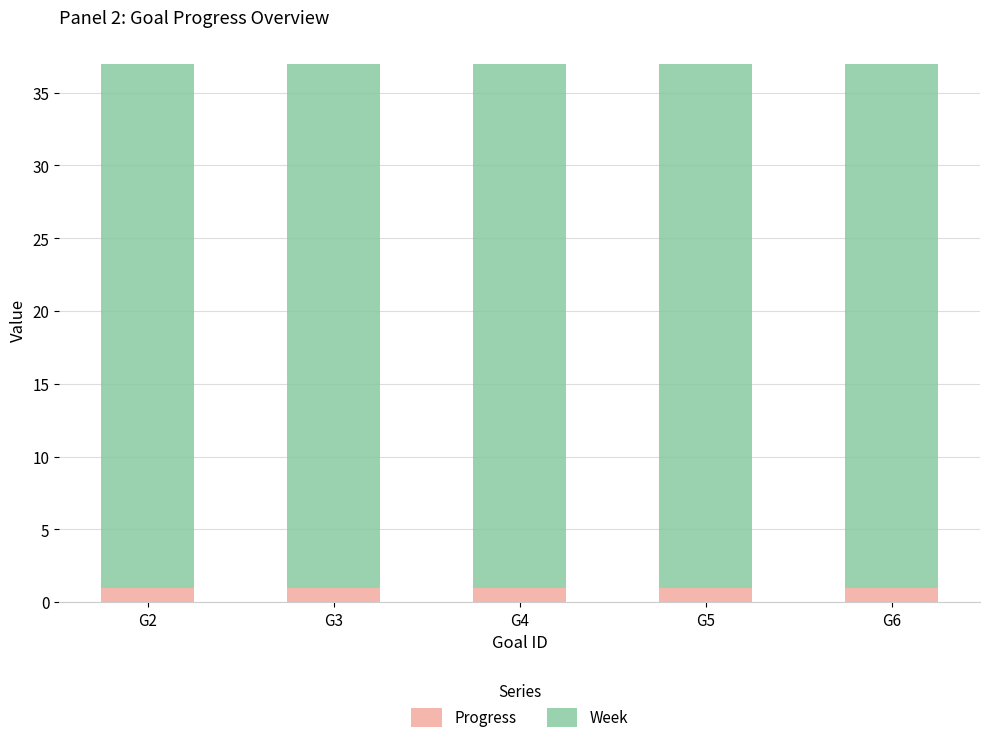

What is the lowest value of the Progress series?

1.0